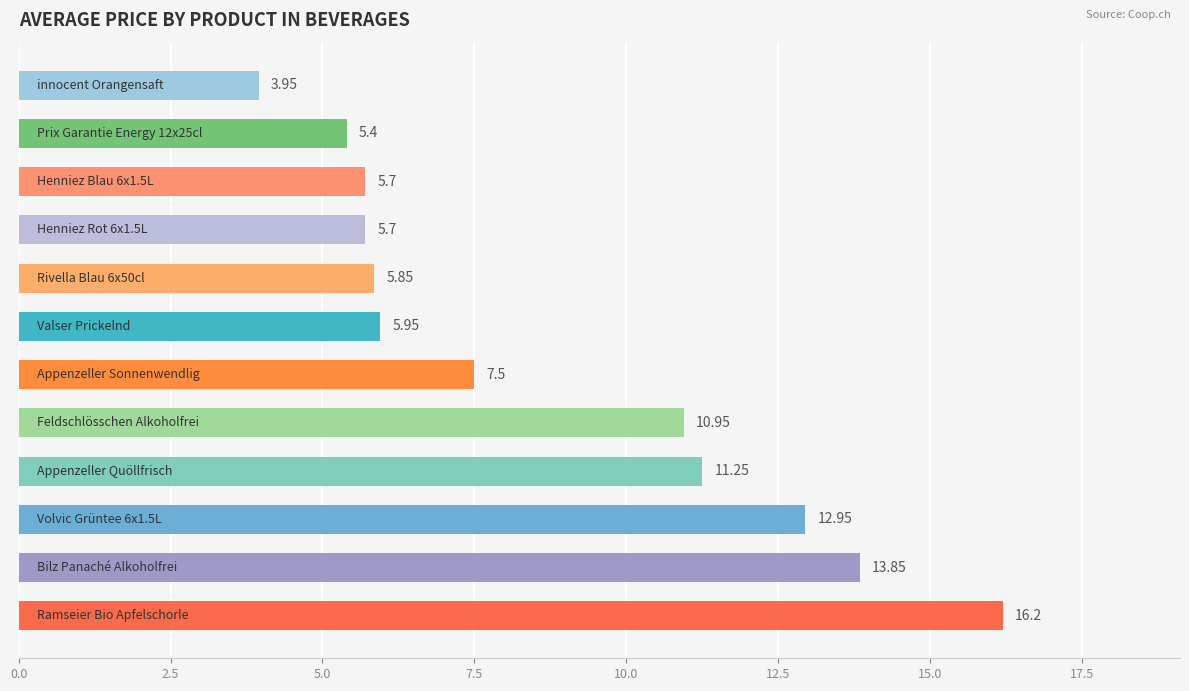

What is the average value?

8.8